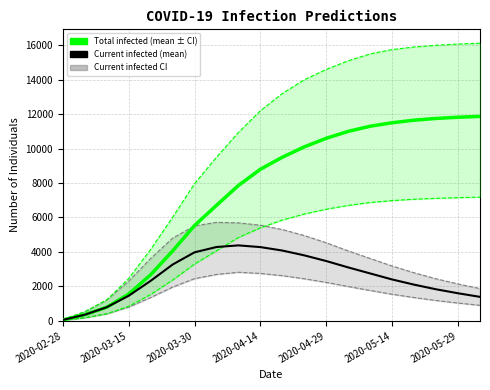

How many interior local peaks does the predicted_current_infected_mean series have?

1